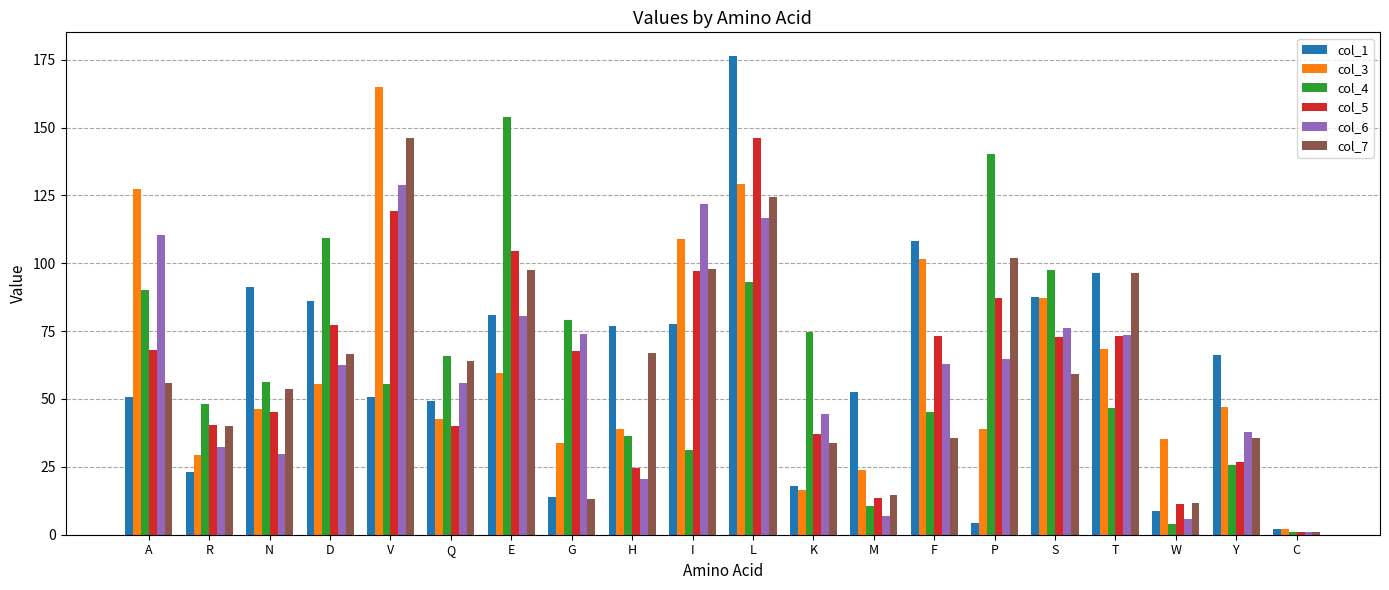

Read the col_3 value at K.

16.5